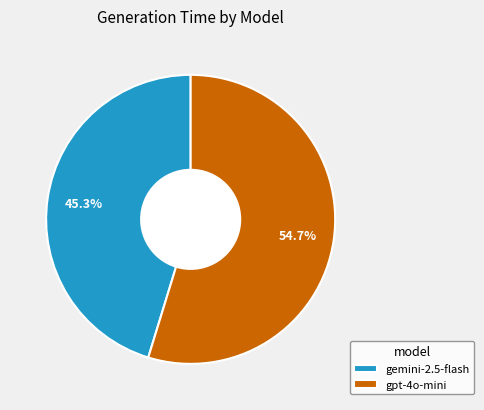

What percentage is the gpt-4o-mini slice, to the nearest percent?

55%